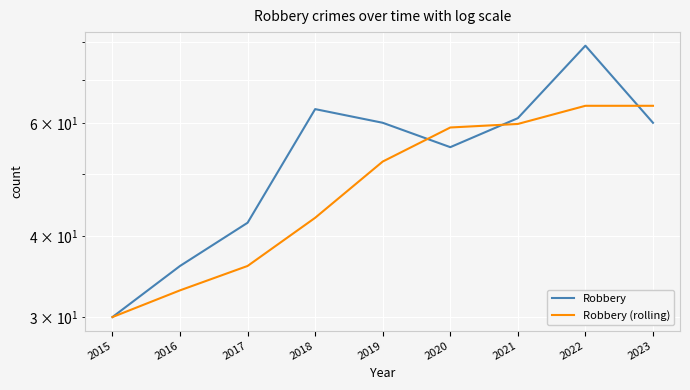

How many data points in Robbery (rolling) are above 52?

5